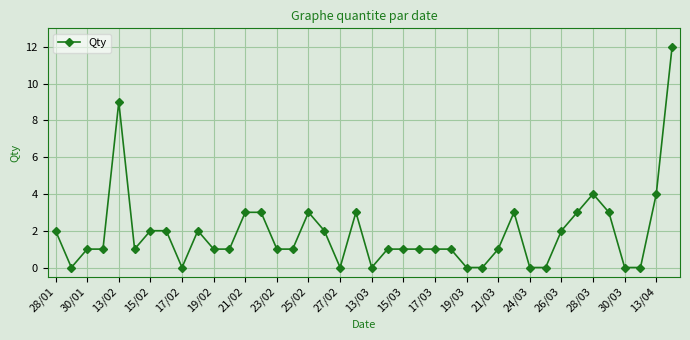

What is the difference between the maximum and minimum values?

12